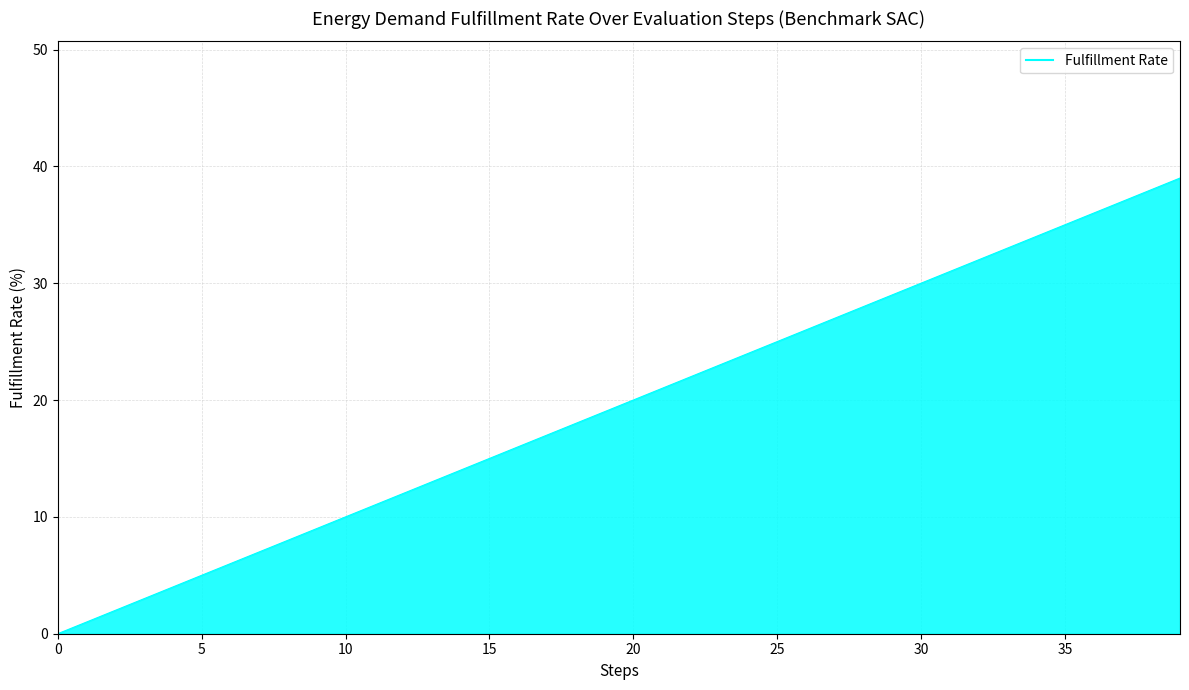

What is the difference between the second highest and second lowest values?

37.0